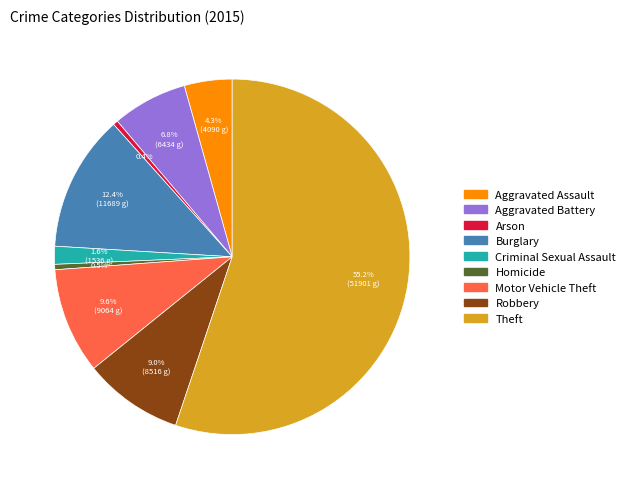

Does any single category account for the majority?

Yes